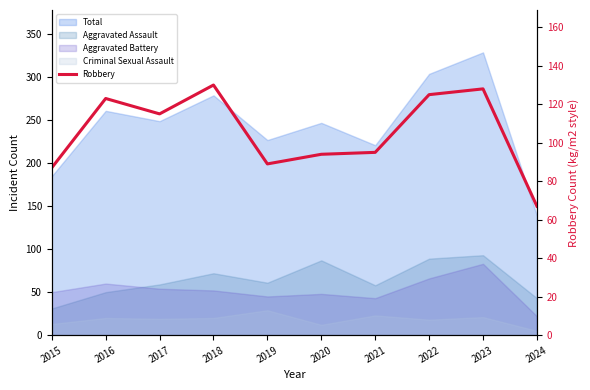

Where is the data nearest to the value 98?

2021